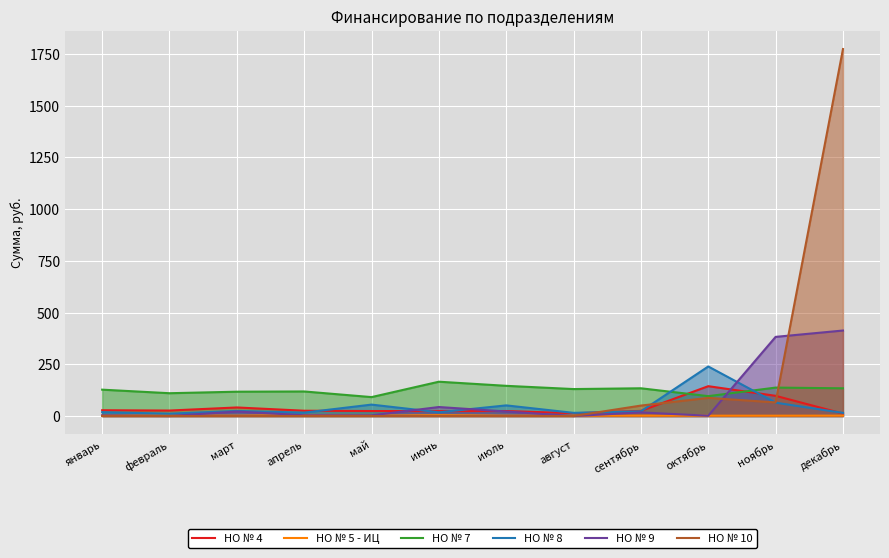

Reading left to right, transcribe all the data shown in this chart.

НО № 4: январь=27.9	февраль=26.4	март=41.3	апрель=25.6	май=24.1	июнь=23.8	июль=24.1	август=13.4	сентябрь=24.8	октябрь=144.1	ноябрь=97.5	декабрь=11.7
НО № 5 - ИЦ: январь=2.3	февраль=2.3	март=1.6	апрель=4.6	май=1.6	июнь=4.1	июль=1.6	август=1.6	сентябрь=1.6	октябрь=1.6	ноябрь=1.6	декабрь=1.8
НО № 7: январь=127.3	февраль=110.1	март=117.5	апрель=118.6	май=91.4	июнь=165.7	июль=145.8	август=130.2	сентябрь=134.0	октябрь=96.0	ноябрь=137.3	декабрь=133.9
НО № 8: январь=18.5	февраль=11.2	март=24.5	апрель=16.3	май=55.1	июнь=18.0	июль=51.3	август=15.3	сентябрь=22.7	октябрь=239.3	ноябрь=64.4	декабрь=15.1
НО № 9: январь=3.2	февраль=0.0	март=21.5	апрель=3.6	май=3.2	июнь=43.4	июль=21.8	август=0.0	сентябрь=17.3	октябрь=1.4	ноябрь=382.4	декабрь=413.1
НО № 10: январь=0.0	февраль=0.0	март=0.0	апрель=0.0	май=0.0	июнь=0.0	июль=0.0	август=0.0	сентябрь=50.4	октябрь=87.6	ноябрь=65.6	декабрь=1773.1